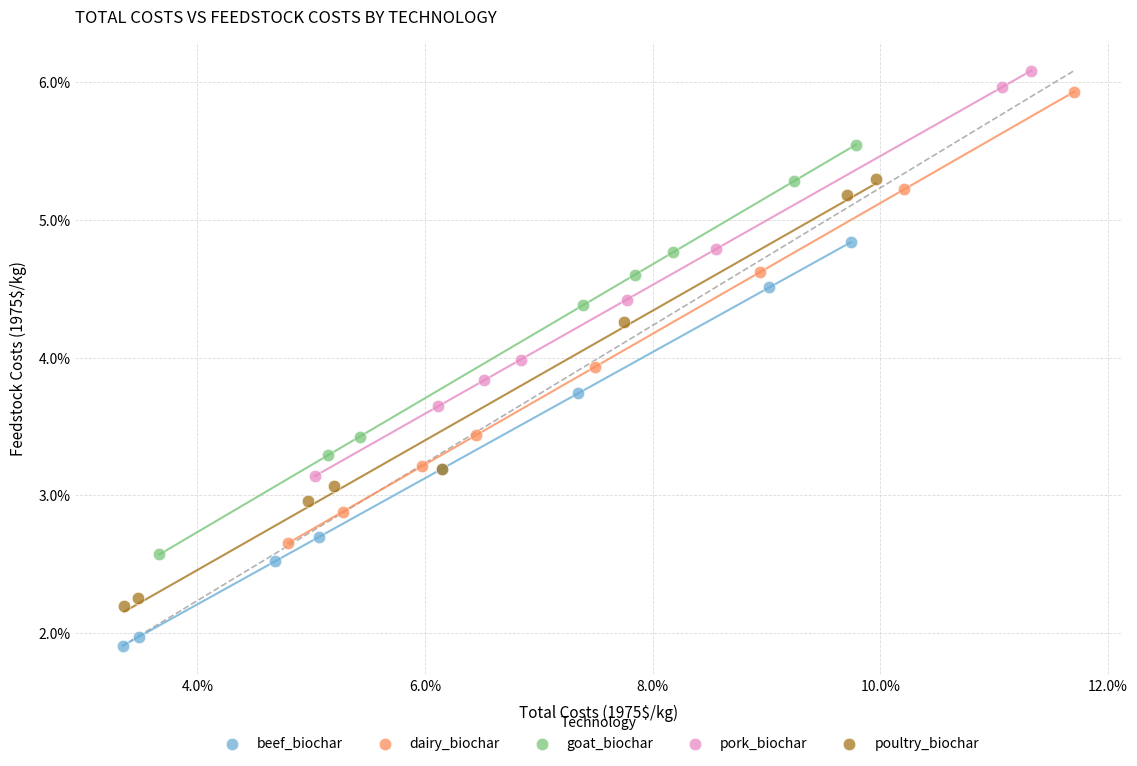

Which series contains the highest Y value?

pork_biochar